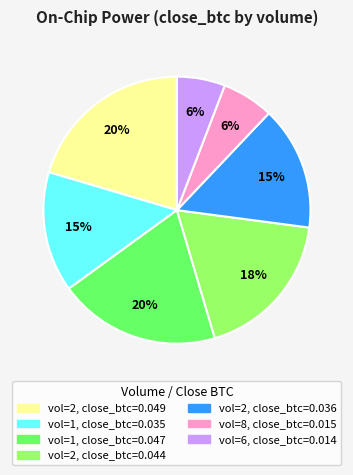

Count the number of slices in the pie.

7